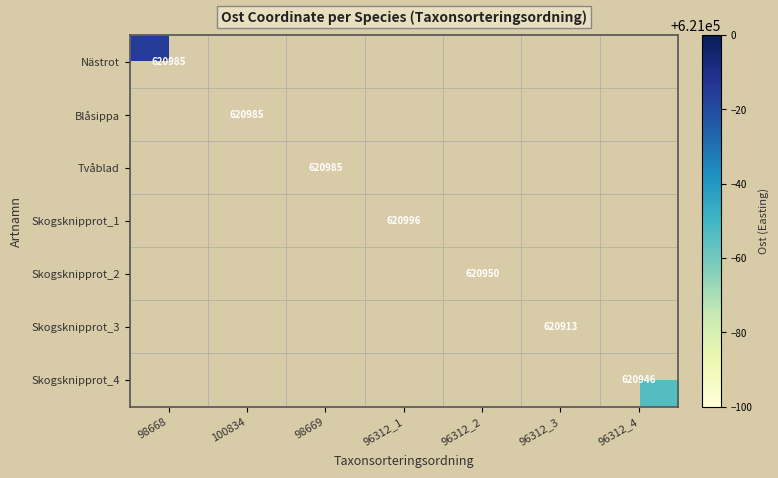

Which label corresponds to the largest value in the chart?

96312_1